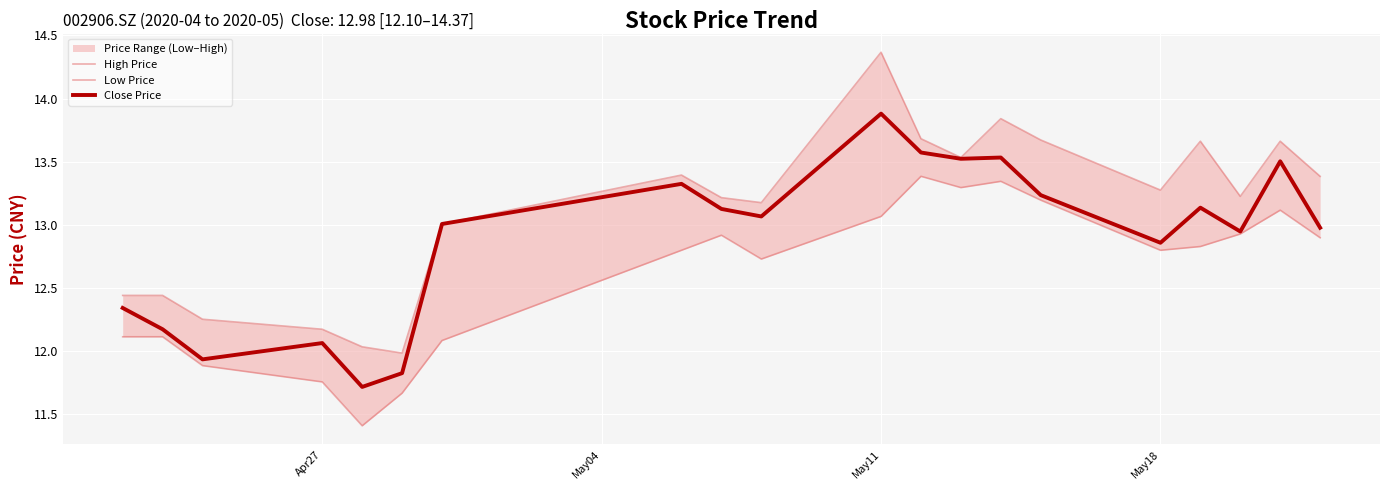

What is the minimum value for Close Price?

11.7